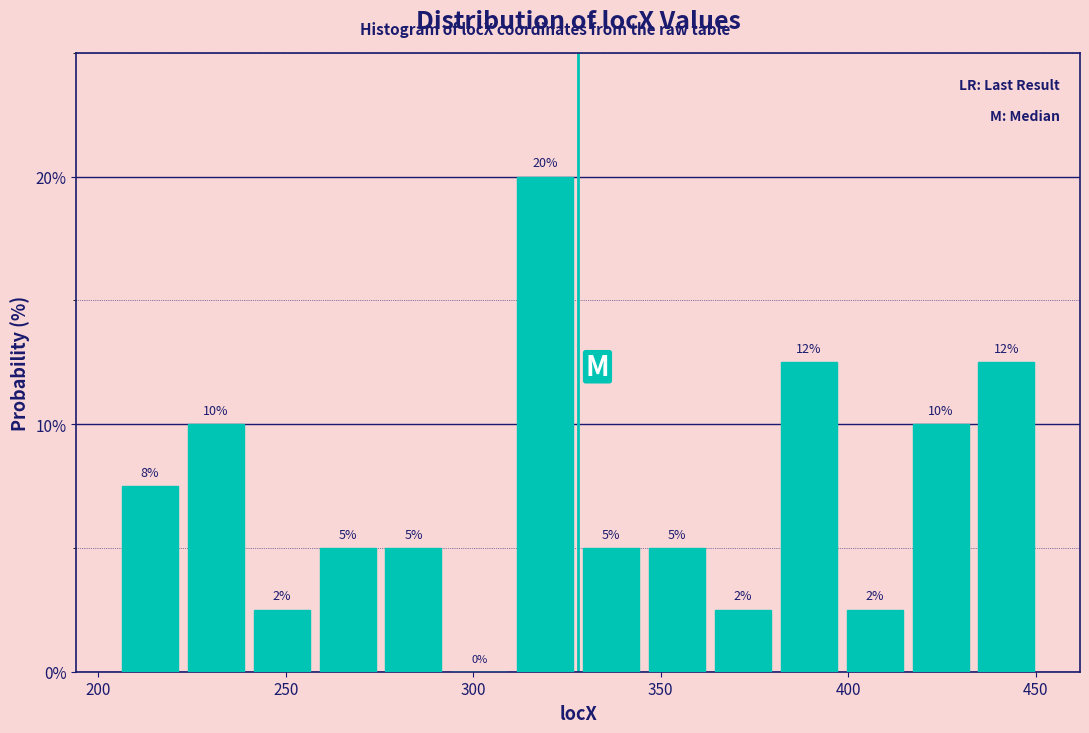

Read against the x-axis, roughly where is the centre of the tallest bar?

320